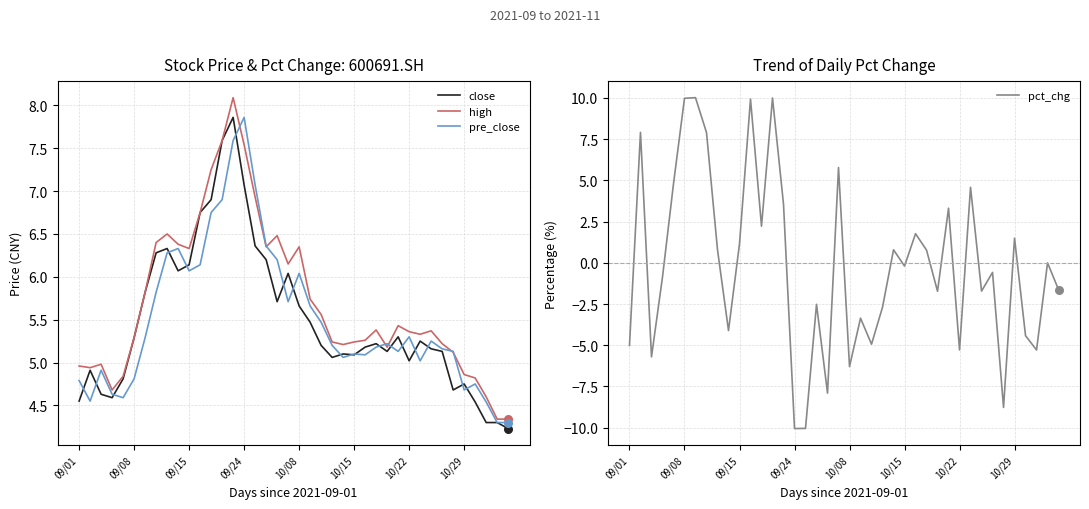

Which series has the widest spread of Y values?

pct_chg